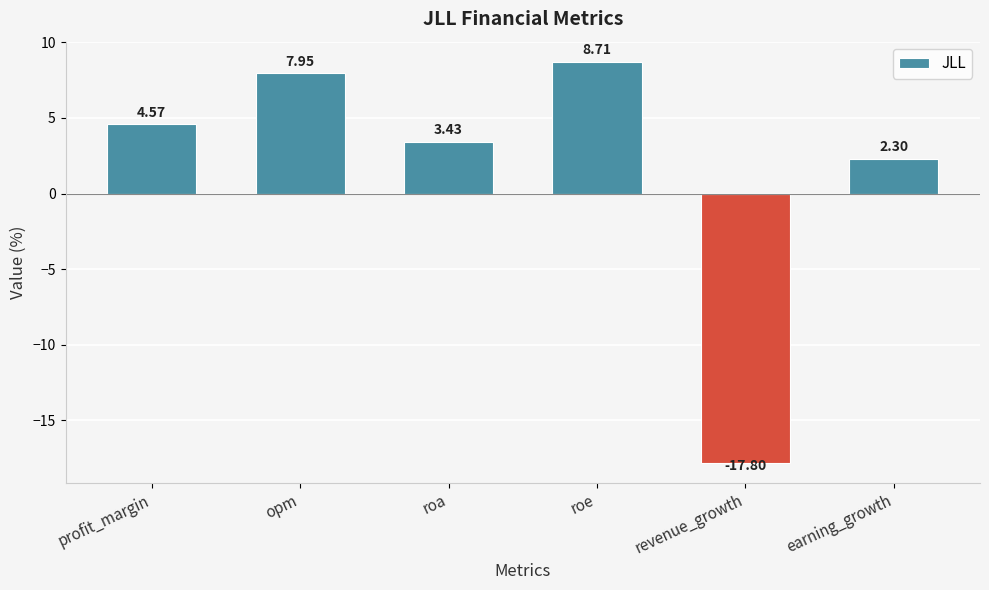

Between profit_margin and opm, which is larger?

opm